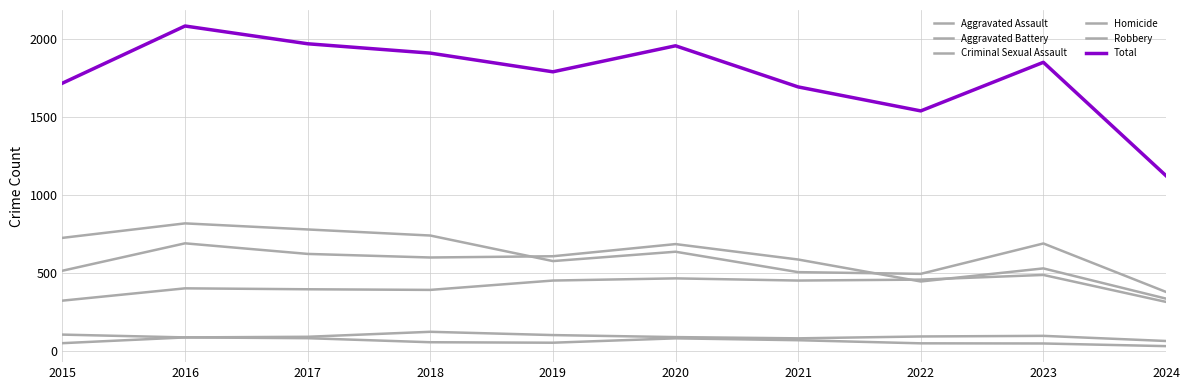

At how many categories does at least one series exceed 303?

10